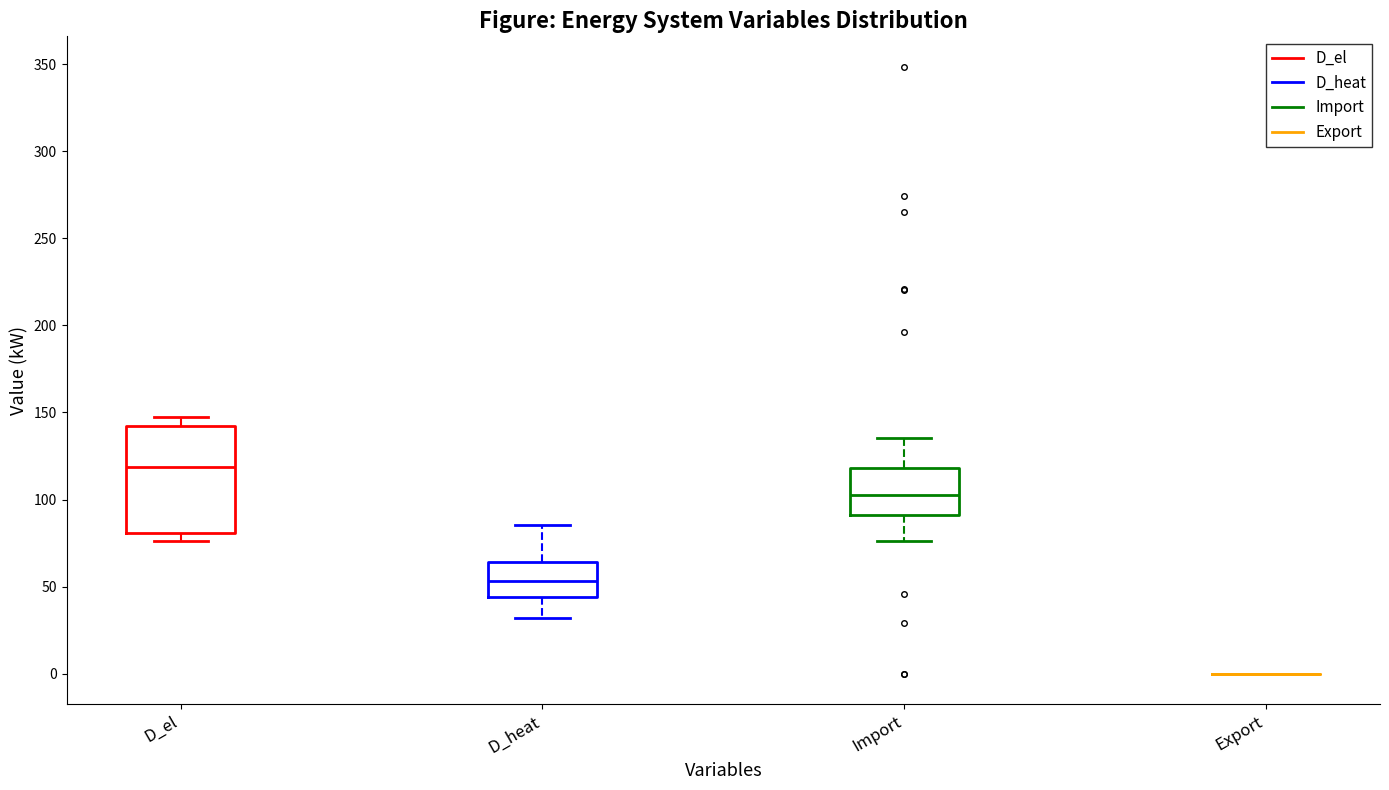

Which box is the tallest, from its lower edge to its upper edge?

D_el